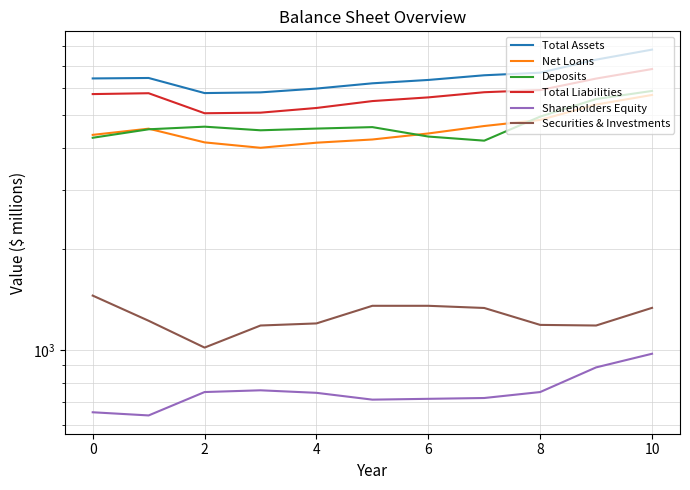

How many lines are shown in the chart?

6